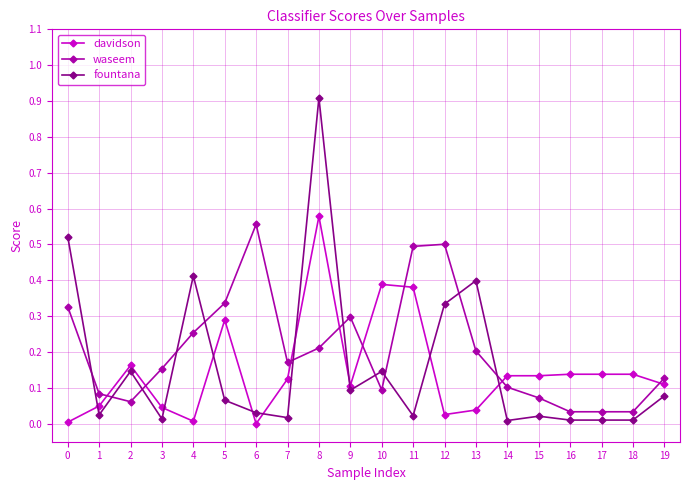

True or false: waseem has more than 0 interior local peaks.

True